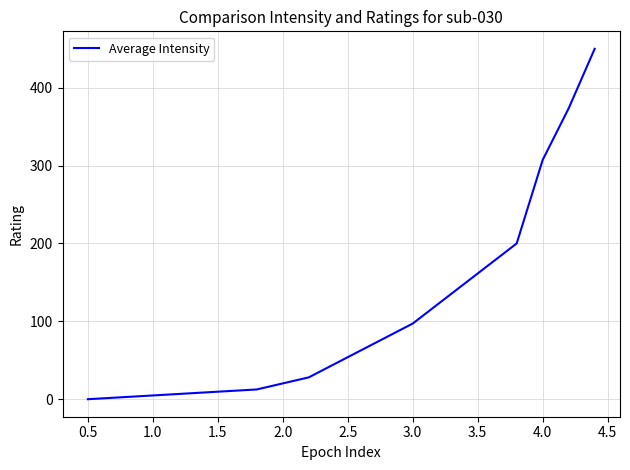

What is the maximum value shown in the chart?

449.8